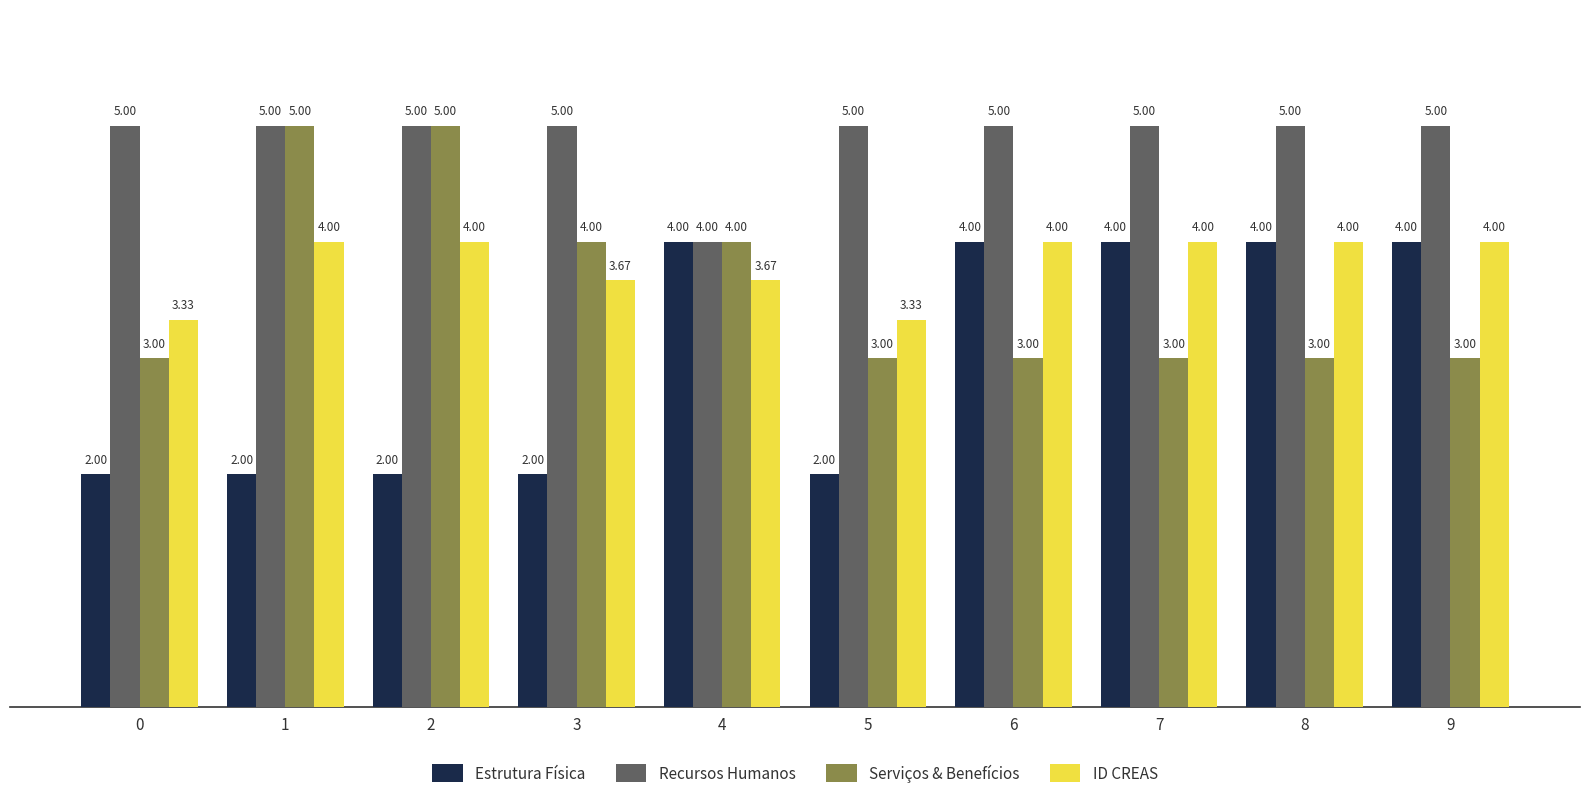

What is the sum of the Estrutura Física values at 1 and 9?

6.0